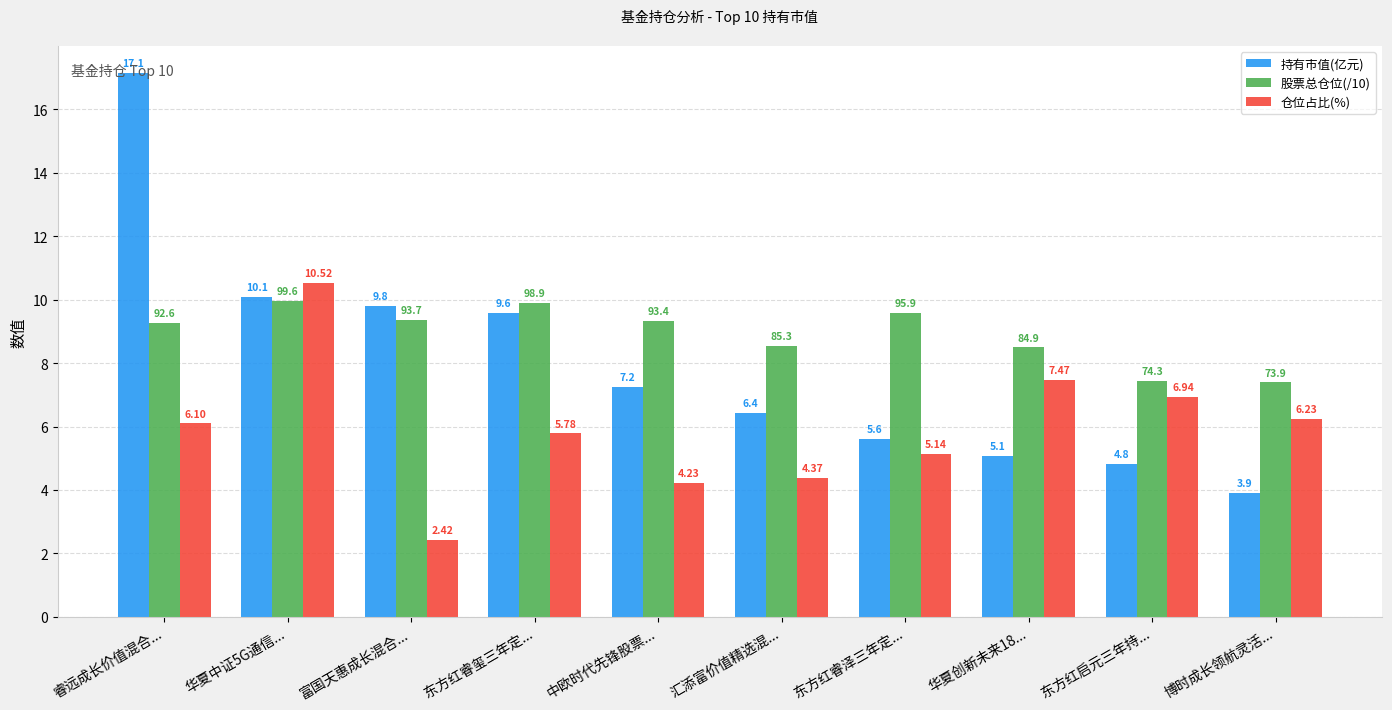

What are all the series names shown in the legend?

持有市值(亿元), 股票总仓位(/10), 仓位占比(%)